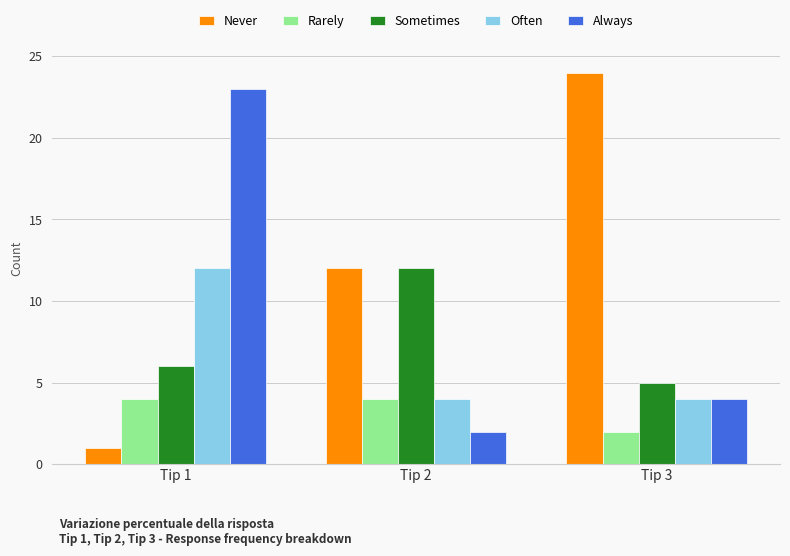

What is the value of the Rarely bar at the 3rd from the left?

2